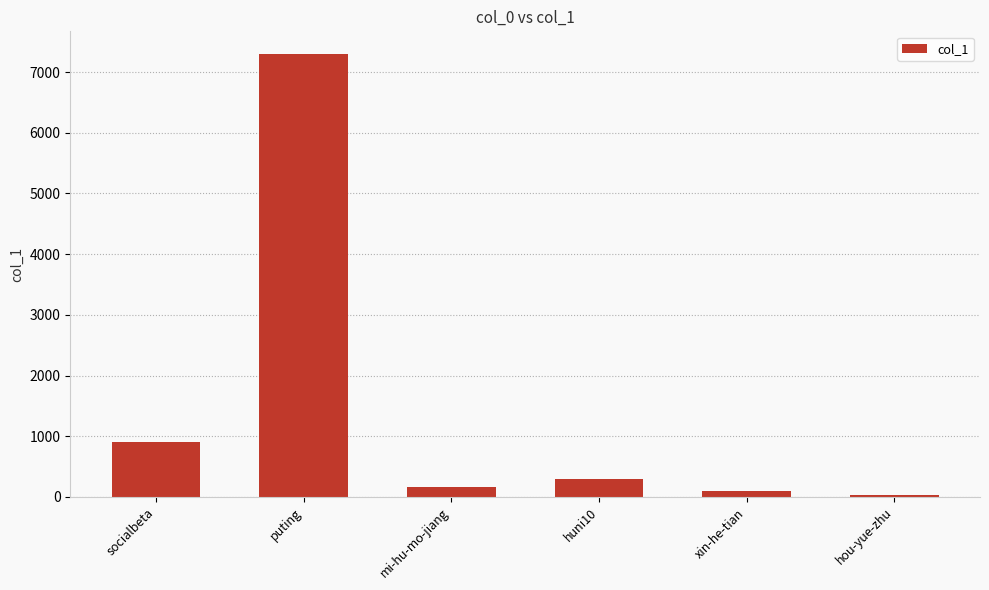

At which category does the chart reach its minimum across all series?

hou-yue-zhu